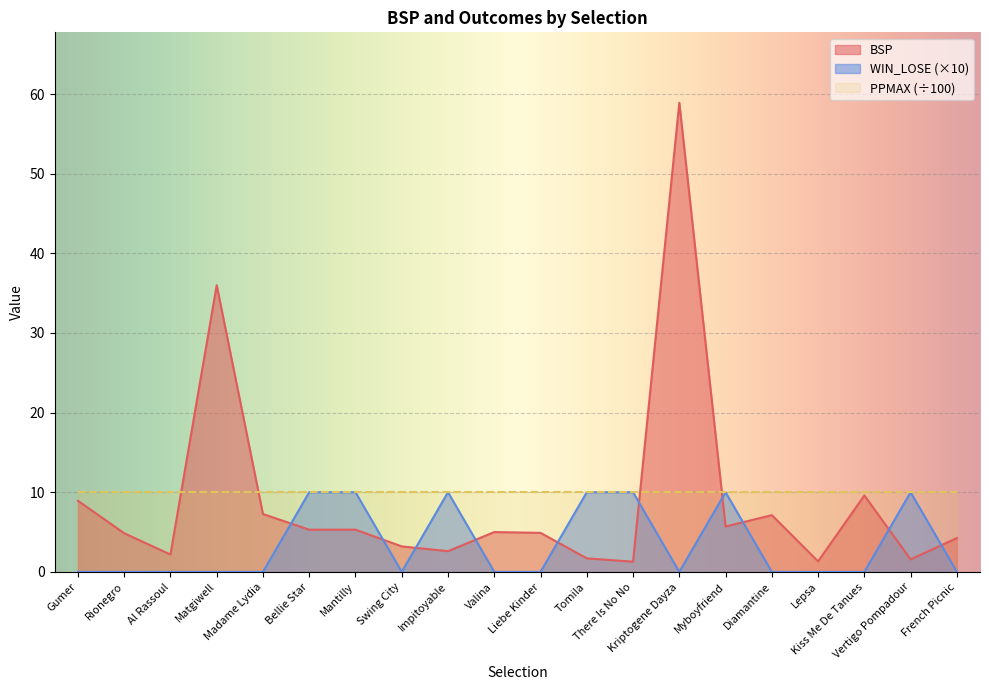

At which category does BSP reach its first local valley?

Al Rassoul